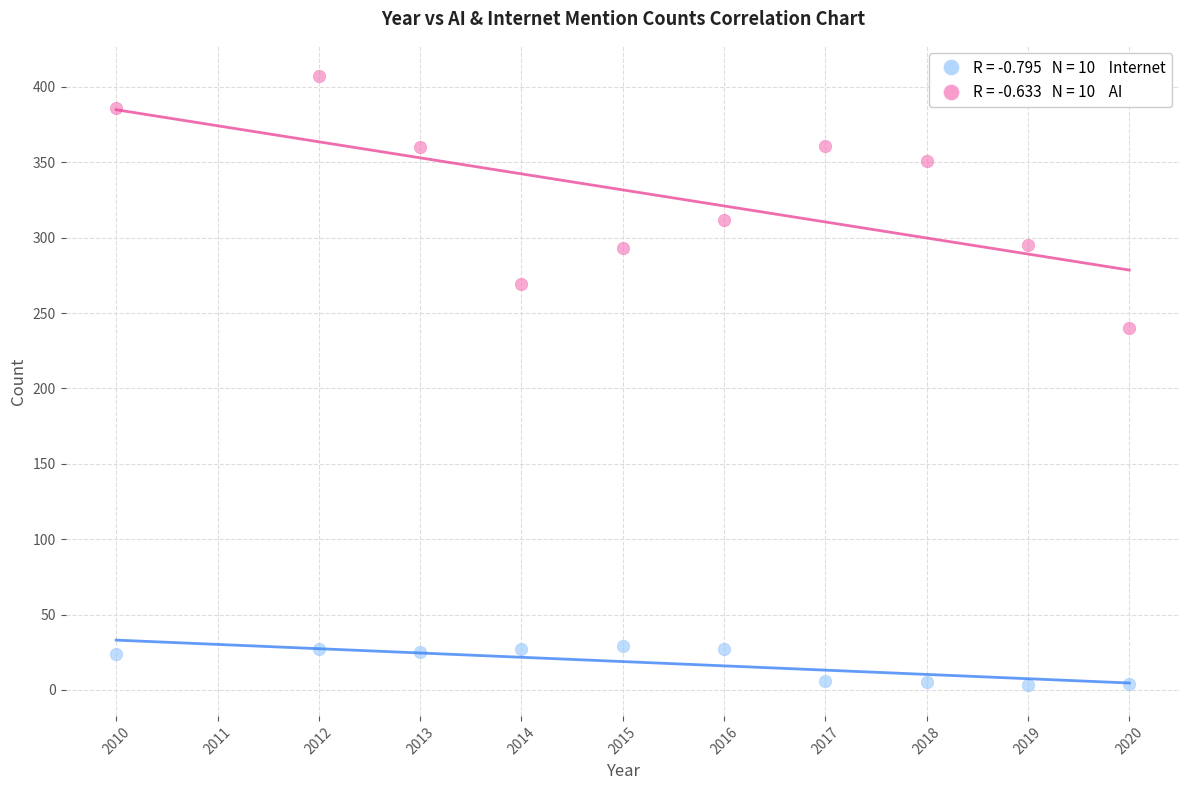

Across all series, what Y value is closest to 205?

240